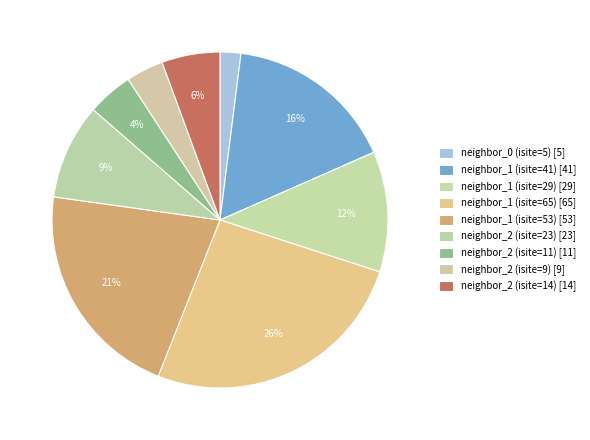

What percentage is the neighbor_2 (isite=14) slice, to the nearest percent?

6%